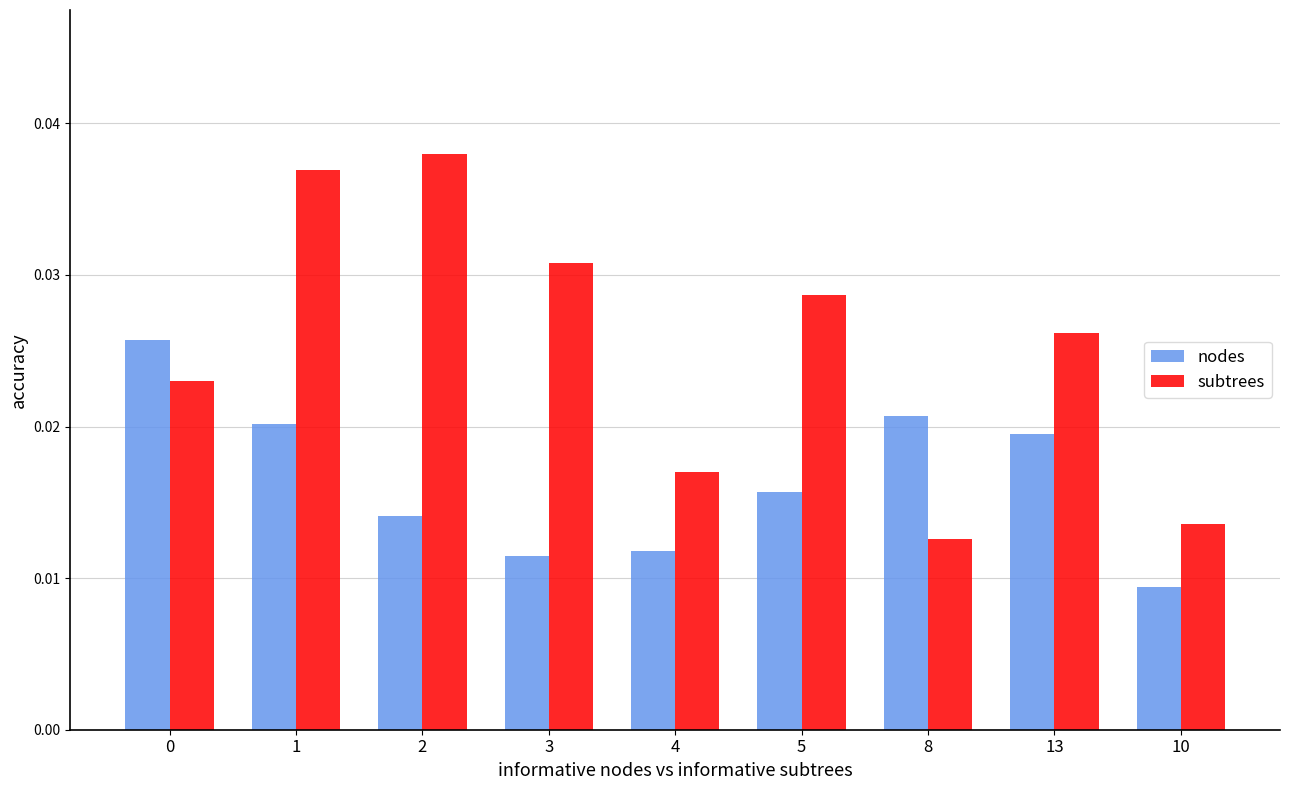

Rank the series by their maximum value, from highest to lowest.

subtrees, nodes